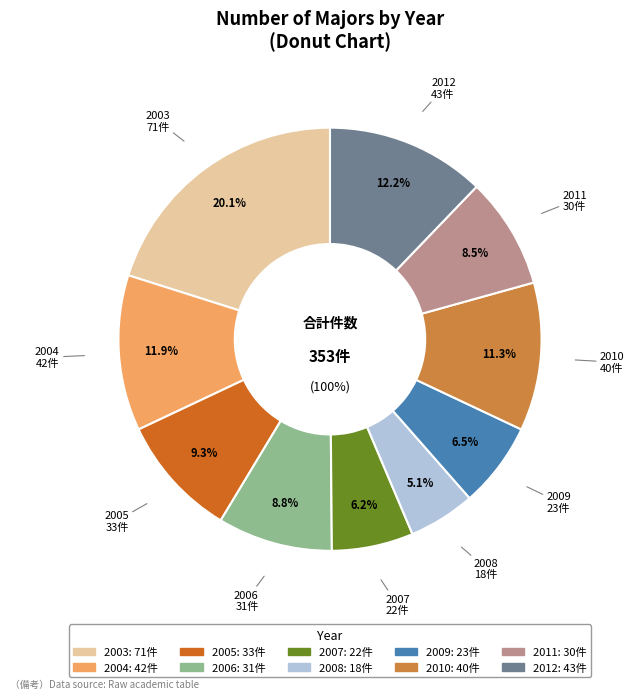

What is the ratio of the value at 2003 to the value at 2012?

1.7